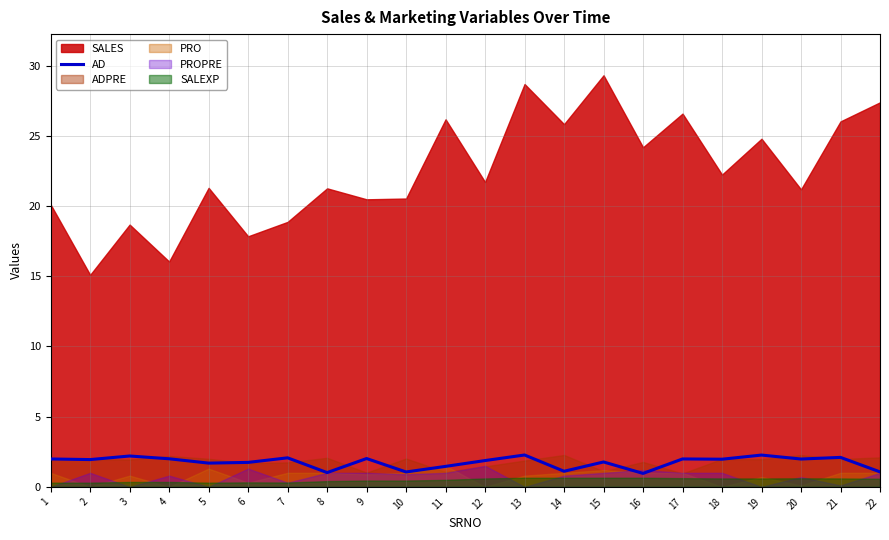

What is the minimum value for AD?

1.0